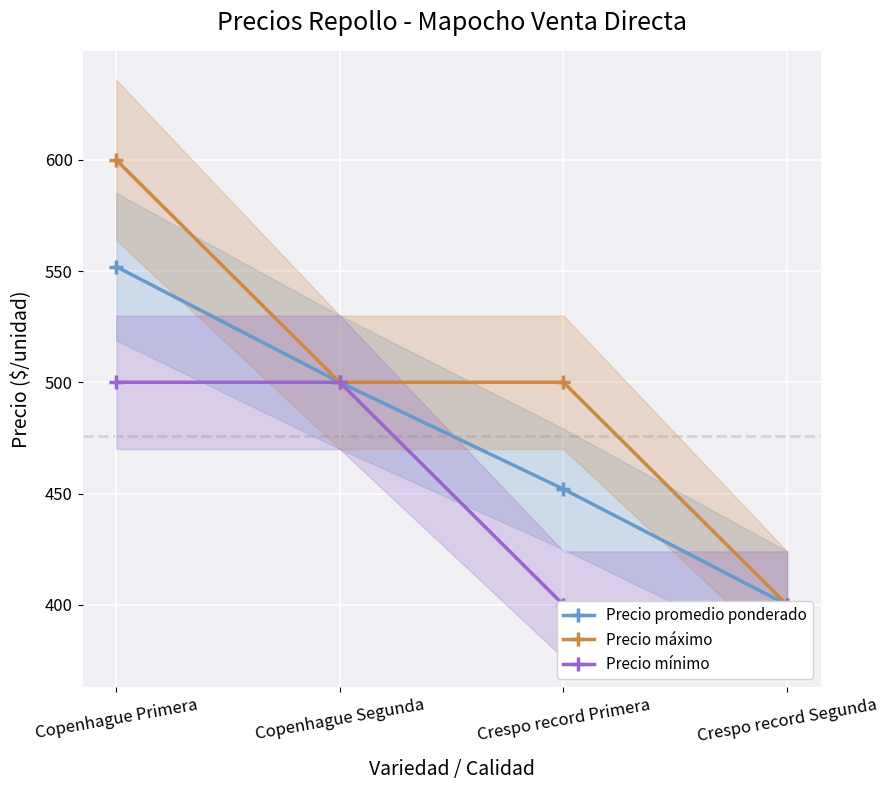

At how many categories does at least one series exceed 476?

3